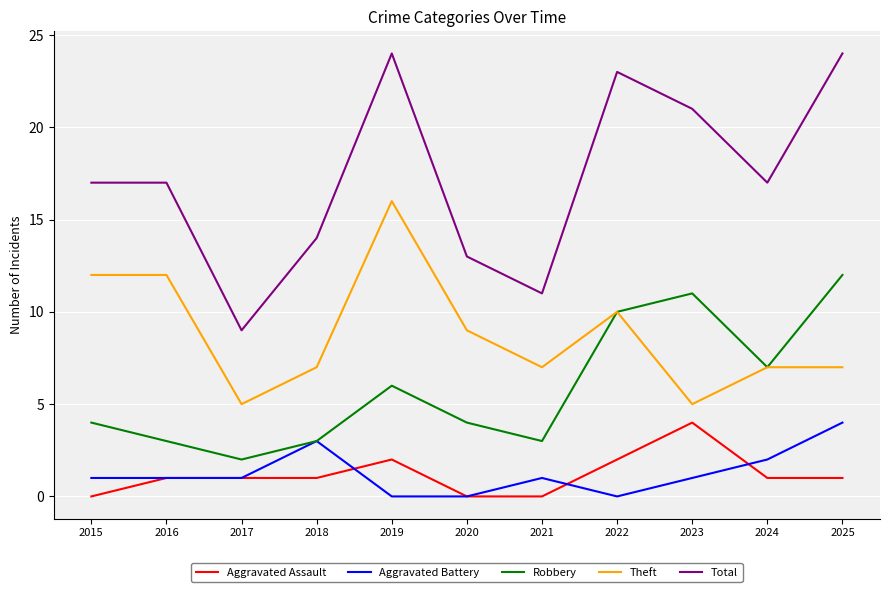

What are all the series names shown in the legend?

Aggravated Assault, Aggravated Battery, Robbery, Theft, Total